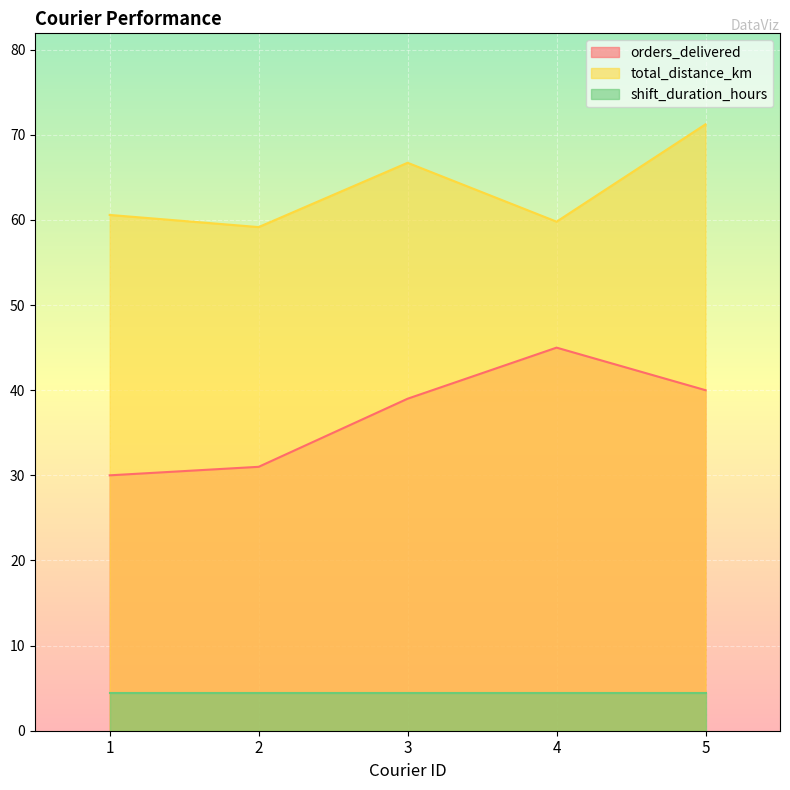

Rank the categories by total_distance_km value from lowest to highest.

2, 4, 1, 3, 5